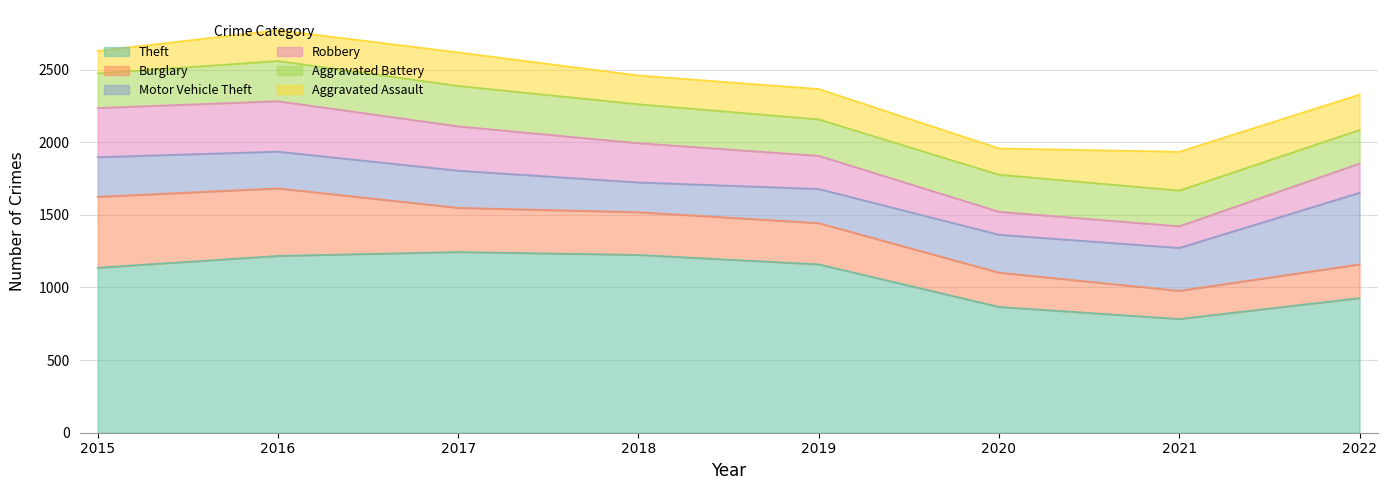

List the labels in order of Robbery value, smallest first.

2021, 2020, 2022, 2019, 2018, 2017, 2015, 2016